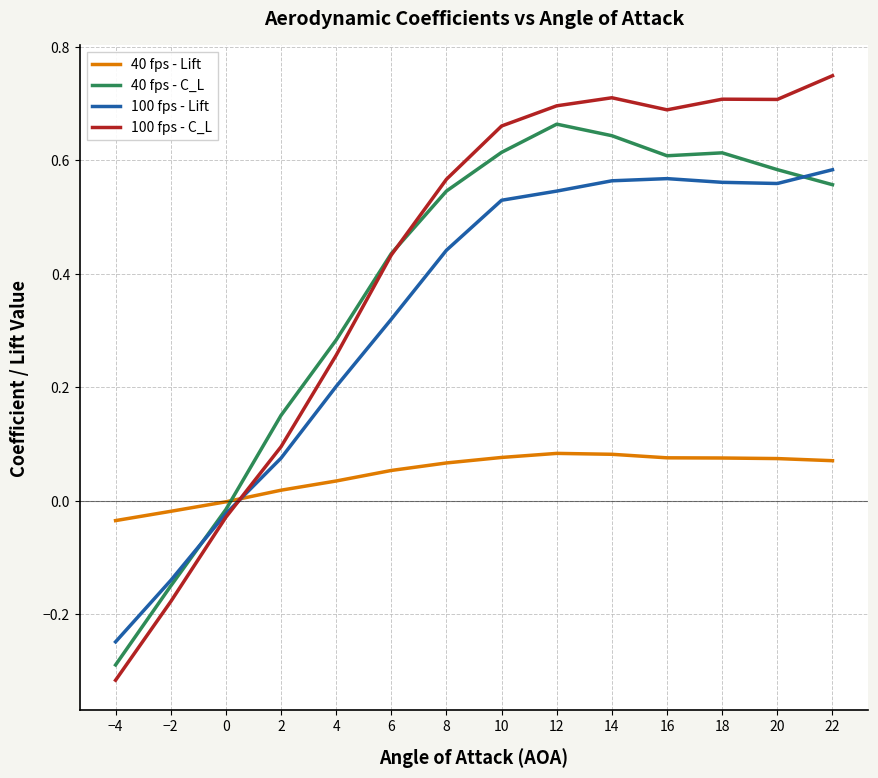

What position from the right is 18?

3